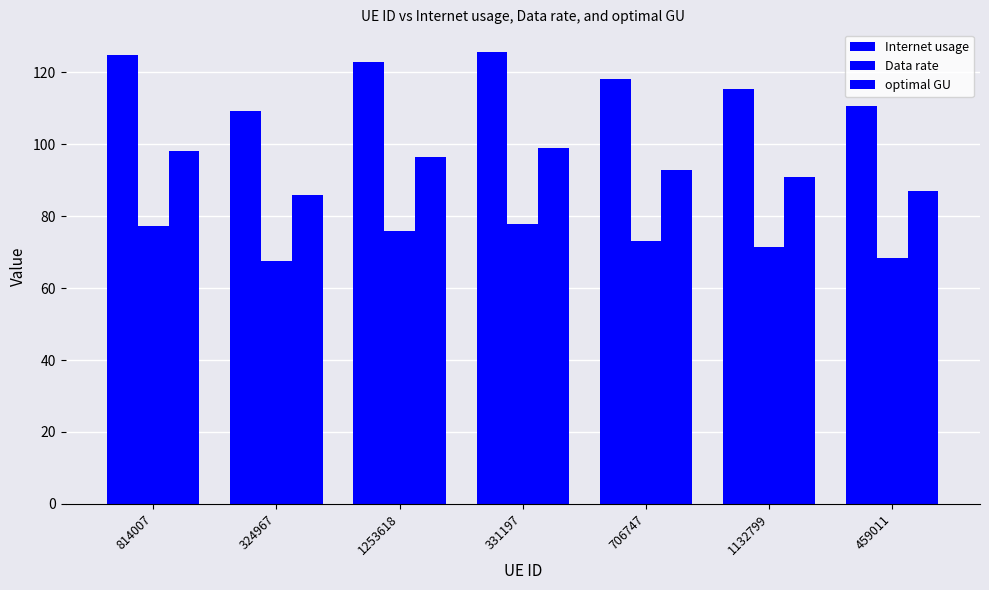

What is the label of the 7th bar from the left?

459011